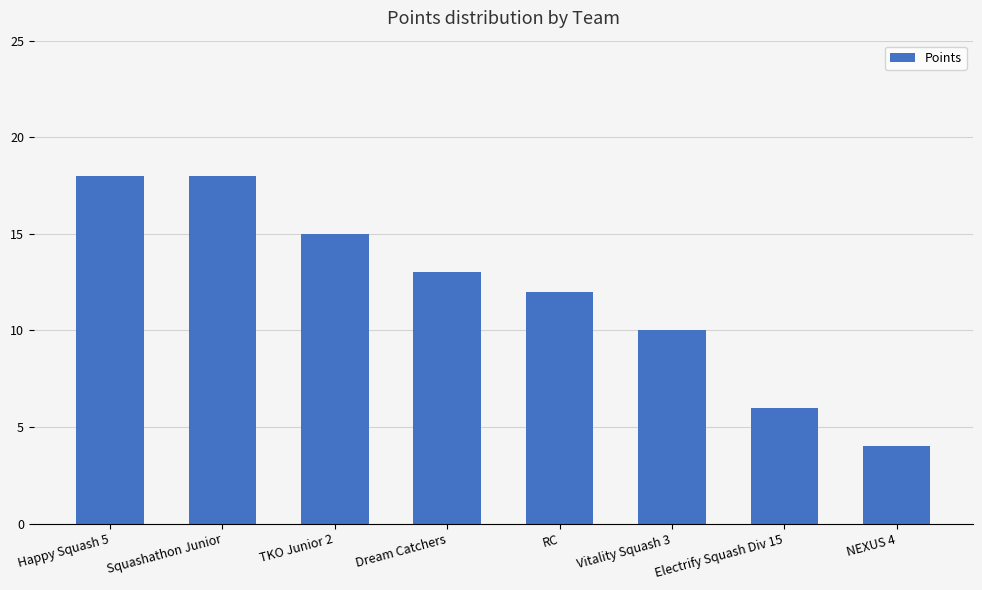

What is the smallest value displayed?

4